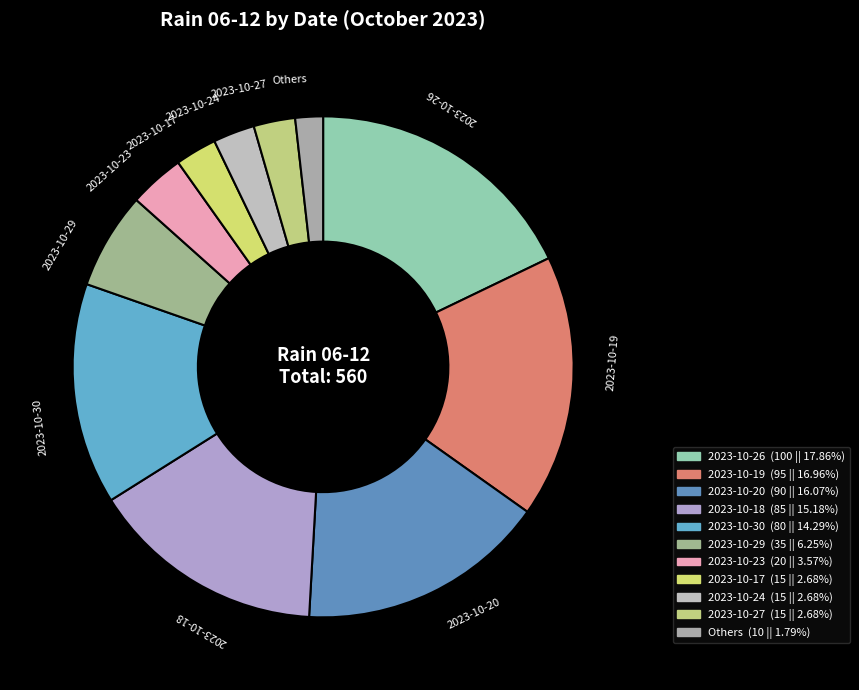

How many segments does this pie chart have?

11